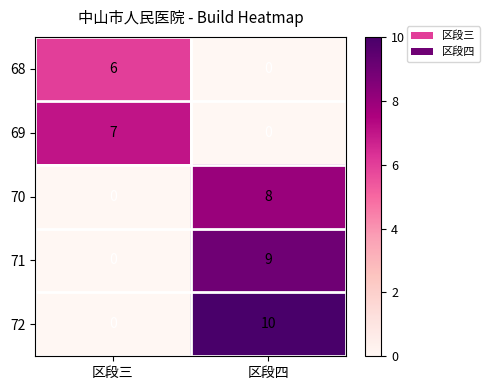

Which series has the widest spread of values?

72